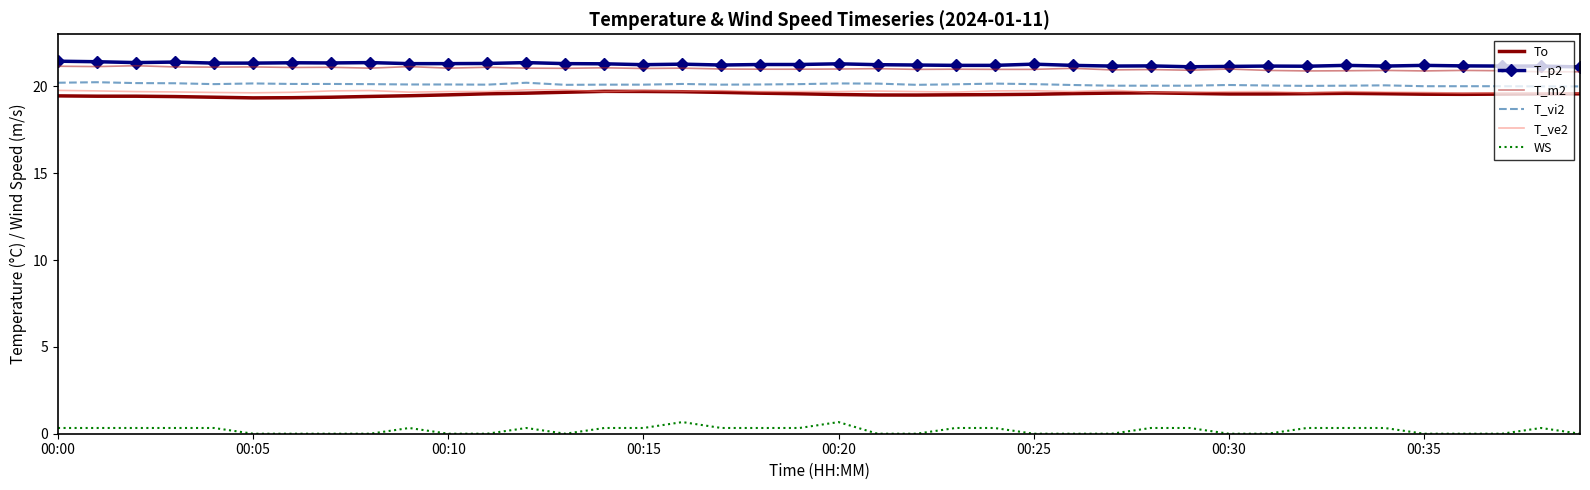

True or false: T_ve2 and T_m2 intersect in this chart.

False